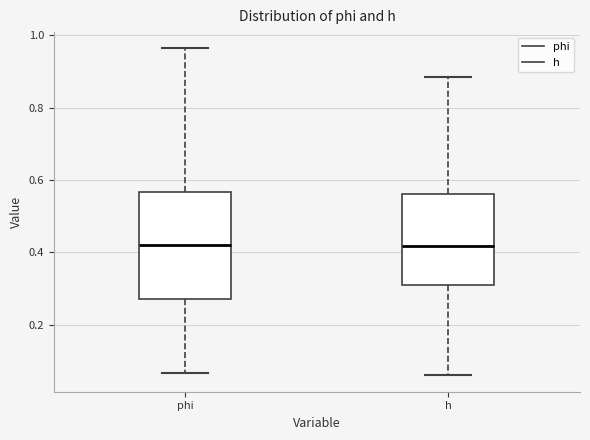

Reading left to right, transcribe this box plot: for each box, give where its median line is, the range the box spans, and where its two whiskers end, as read against the y-axis. The values are not printed on the chart, so give them approximately, as read against the axis.

phi: median 0.42, box 0.28 to 0.56, whiskers 0.06 to 0.96
h: median 0.42, box 0.32 to 0.56, whiskers 0.06 to 0.88